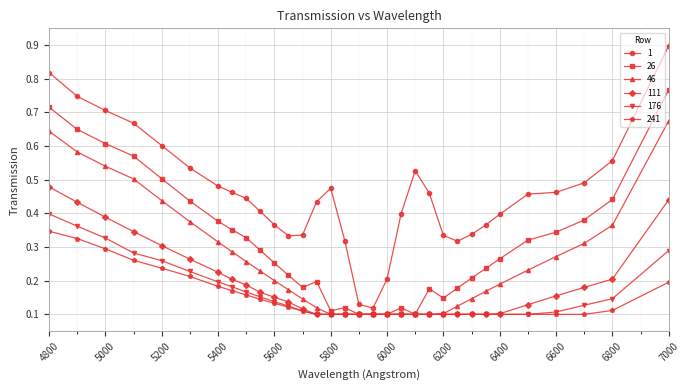

Rank the series by their maximum value, from highest to lowest.

1, 26, 46, 111, 176, 241